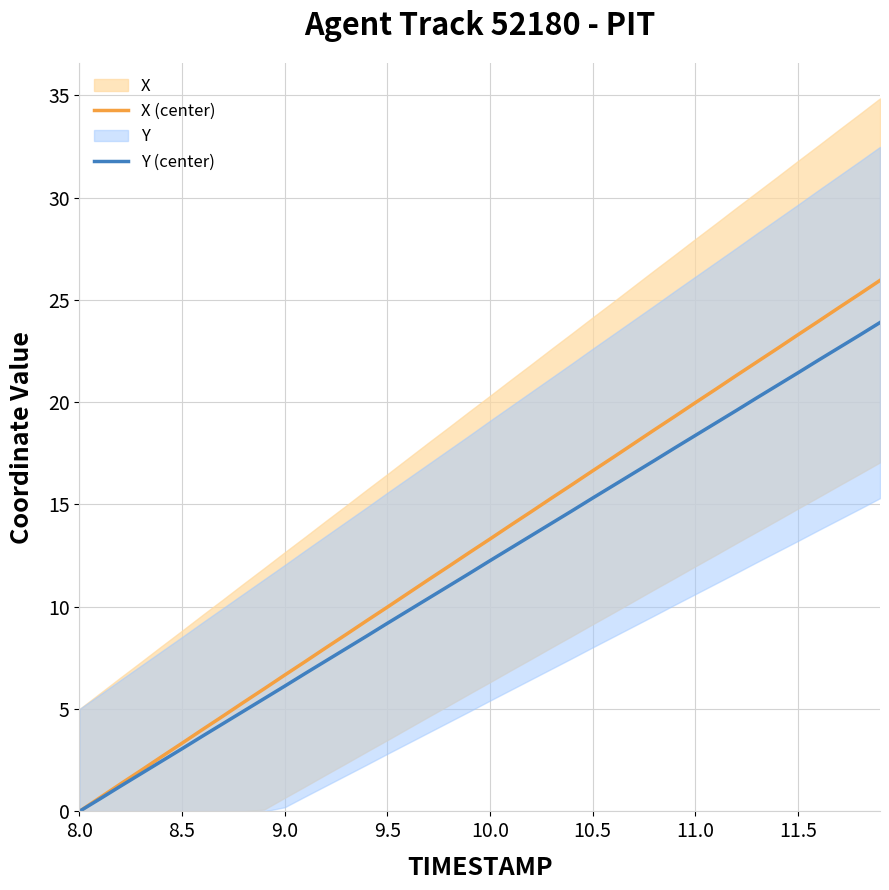

What is the maximum value for Y (center)?

23.9